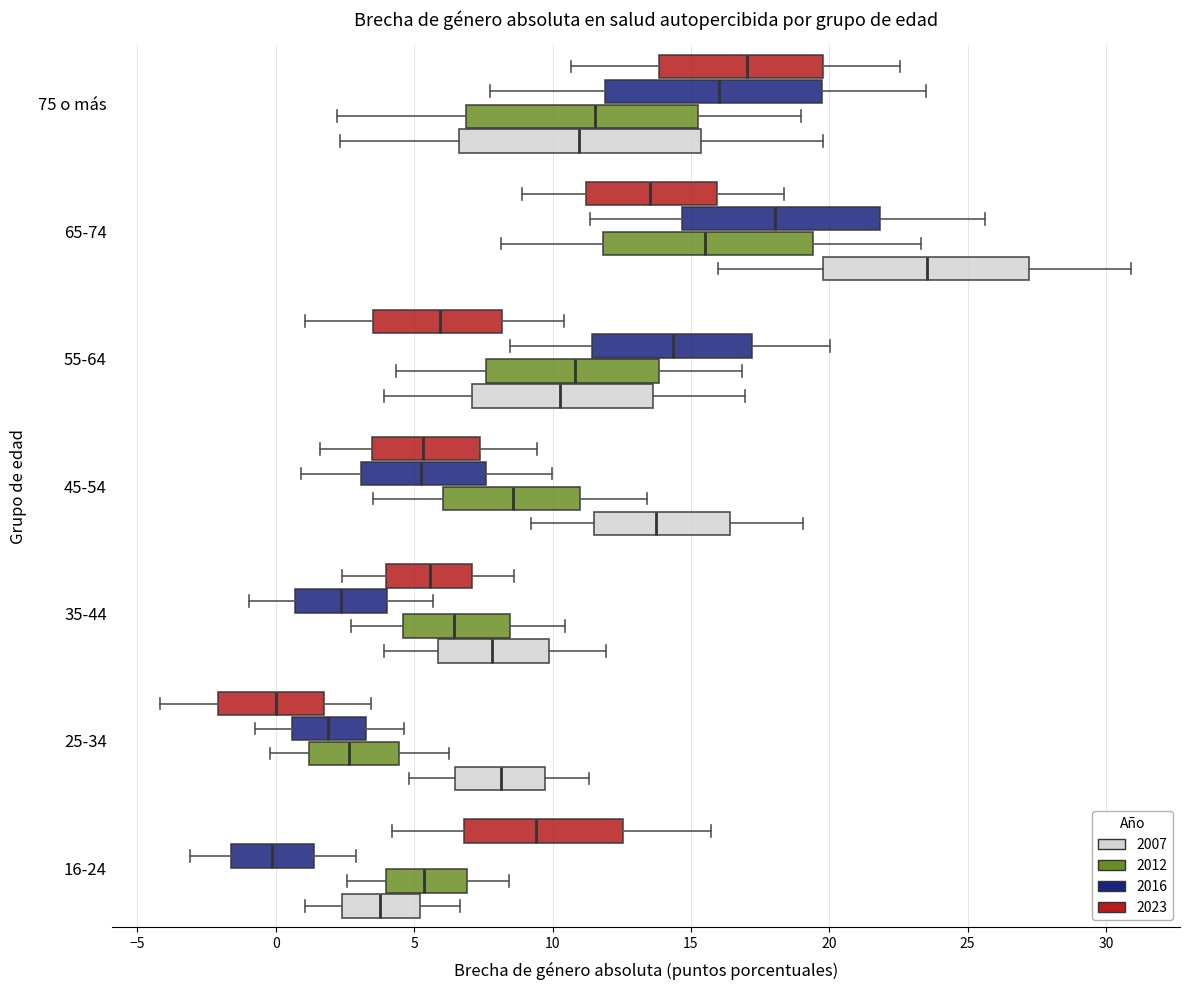

Reading bottom to top, read every box against the x-axis: the position of its median line, the range the box covers, and the ends of its whiskers. The values are not printed on the chart, so give them approximately, as read against the axis.

16-24 (2007): median 4.0, box 2.5 to 5.0, whiskers 1.0 to 6.5
16-24 (2012): median 5.5, box 4.0 to 7.0, whiskers 2.5 to 8.5
16-24 (2016): median 0.0, box -1.5 to 1.5, whiskers -3.0 to 3.0
16-24 (2023): median 9.5, box 7.0 to 12.5, whiskers 4.0 to 15.5
25-34 (2007): median 8.0, box 6.5 to 9.5, whiskers 5.0 to 11.5
25-34 (2012): median 2.5, box 1.0 to 4.5, whiskers 0.0 to 6.5
25-34 (2016): median 2.0, box 0.5 to 3.5, whiskers -0.5 to 4.5
25-34 (2023): median 0.0, box -2.0 to 1.5, whiskers -4.0 to 3.5
35-44 (2007): median 8.0, box 6.0 to 10.0, whiskers 4.0 to 12.0
35-44 (2012): median 6.5, box 4.5 to 8.5, whiskers 2.5 to 10.5
35-44 (2016): median 2.5, box 0.5 to 4.0, whiskers -1.0 to 5.5
35-44 (2023): median 5.5, box 4.0 to 7.0, whiskers 2.5 to 8.5
45-54 (2007): median 14.0, box 11.5 to 16.5, whiskers 9.0 to 19.0
45-54 (2012): median 8.5, box 6.0 to 11.0, whiskers 3.5 to 13.5
45-54 (2016): median 5.0, box 3.0 to 7.5, whiskers 1.0 to 10.0
45-54 (2023): median 5.5, box 3.5 to 7.5, whiskers 1.5 to 9.5
55-64 (2007): median 10.5, box 7.0 to 13.5, whiskers 4.0 to 17.0
55-64 (2012): median 11.0, box 7.5 to 14.0, whiskers 4.5 to 17.0
55-64 (2016): median 14.5, box 11.5 to 17.0, whiskers 8.5 to 20.0
55-64 (2023): median 6.0, box 3.5 to 8.0, whiskers 1.0 to 10.5
65-74 (2007): median 23.5, box 20.0 to 27.0, whiskers 16.0 to 31.0
65-74 (2012): median 15.5, box 12.0 to 19.5, whiskers 8.0 to 23.5
65-74 (2016): median 18.0, box 14.5 to 22.0, whiskers 11.5 to 25.5
65-74 (2023): median 13.5, box 11.0 to 16.0, whiskers 9.0 to 18.5
75 o más (2007): median 11.0, box 6.5 to 15.5, whiskers 2.5 to 20.0
75 o más (2012): median 11.5, box 7.0 to 15.5, whiskers 2.0 to 19.0
75 o más (2016): median 16.0, box 12.0 to 19.5, whiskers 8.0 to 23.5
75 o más (2023): median 17.0, box 14.0 to 20.0, whiskers 10.5 to 22.5